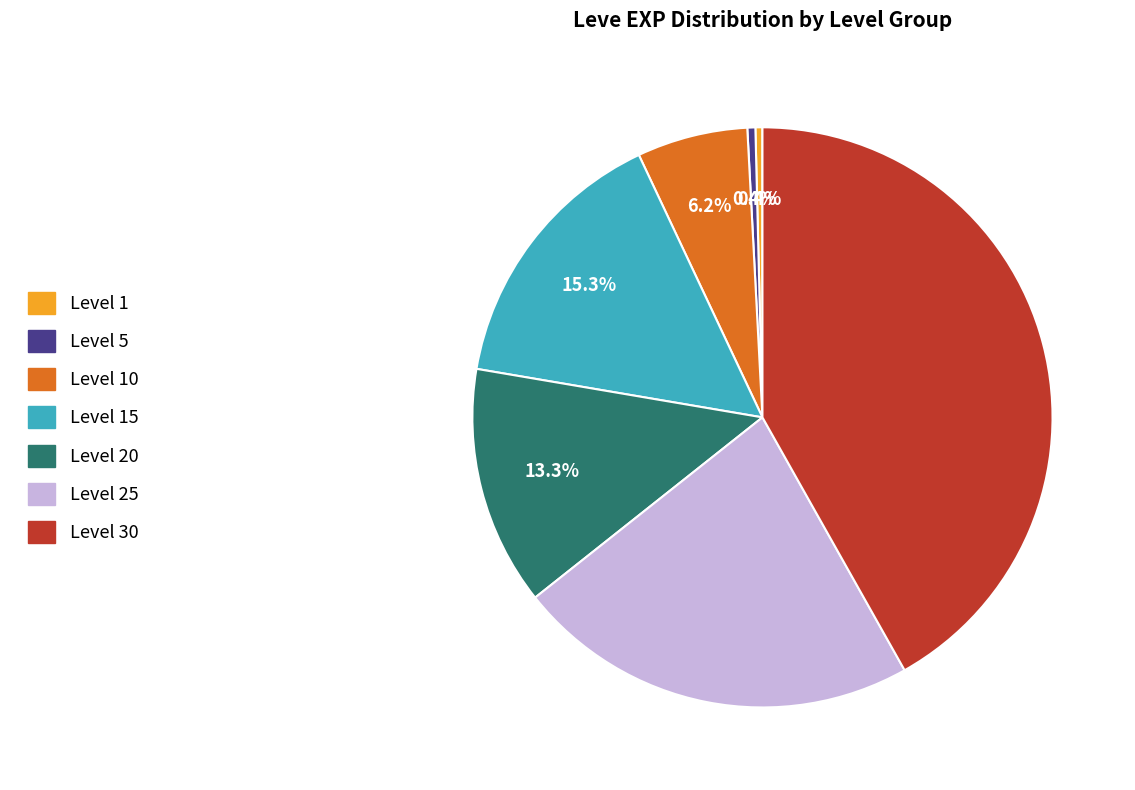

Is there any slice that represents more than half of the pie?

No